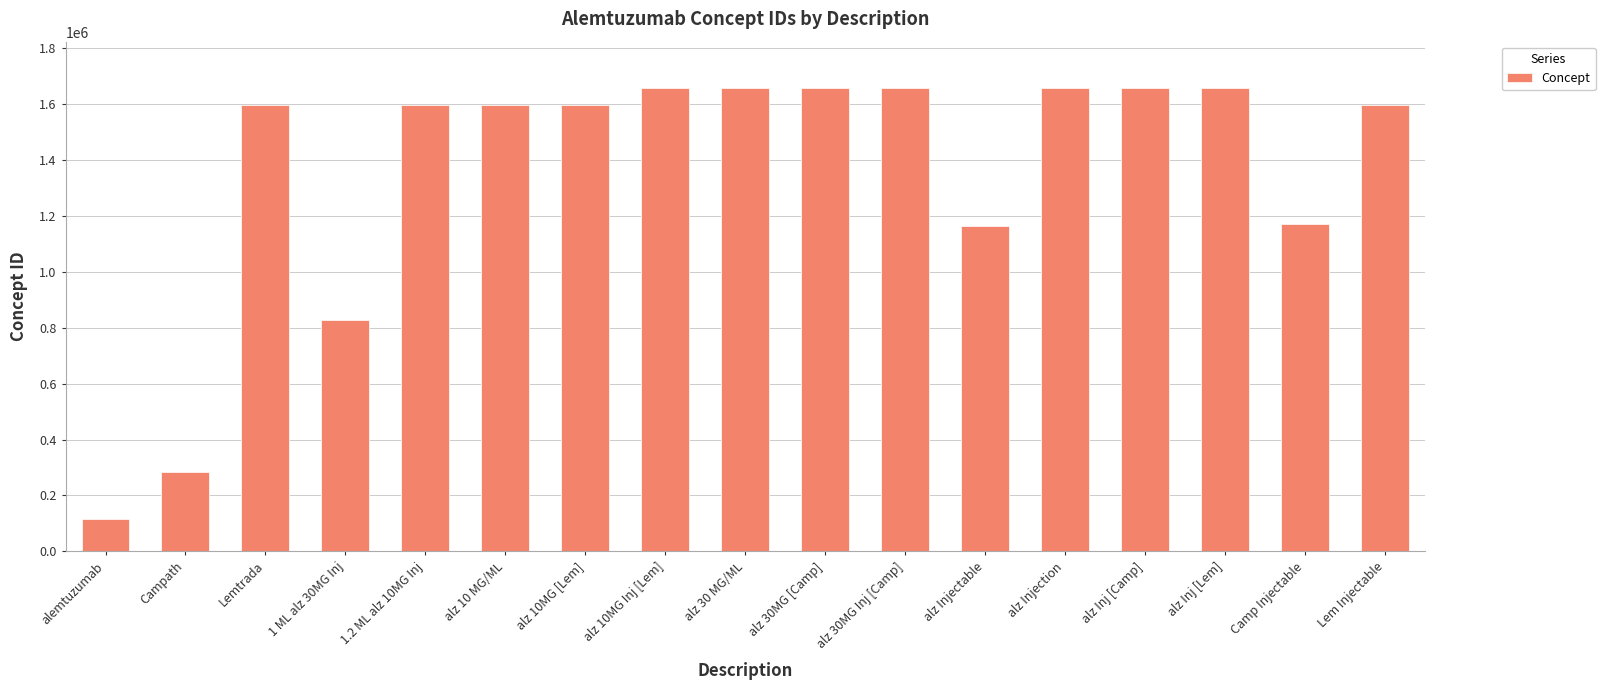

What is the maximum value shown in the chart?

1656640